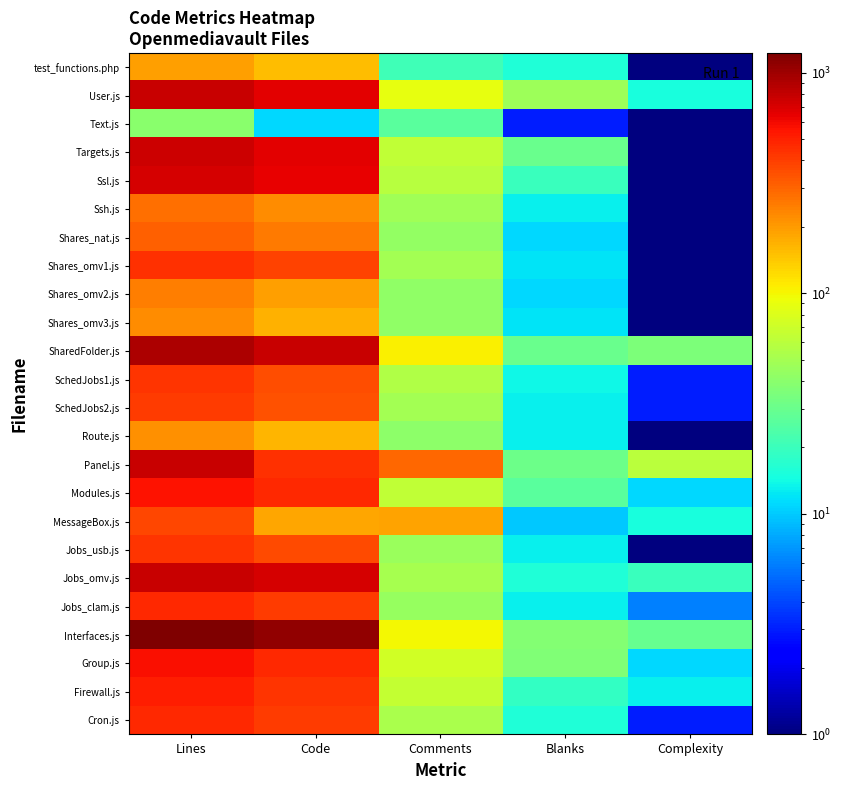

At how many categories does at least one series exceed 817?

2